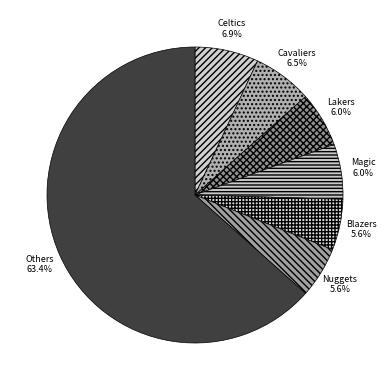

Count the number of slices in the pie.

7